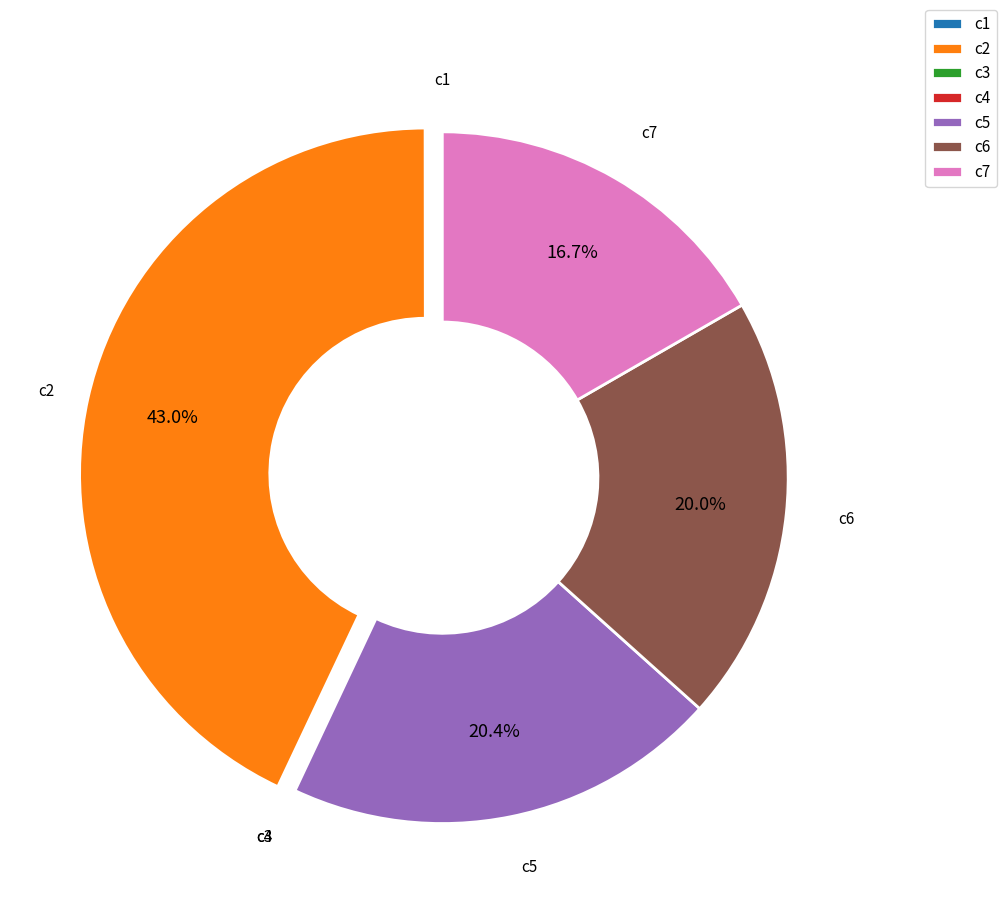

Approximately how many times larger is the value at c6 compared to c7?

1.2